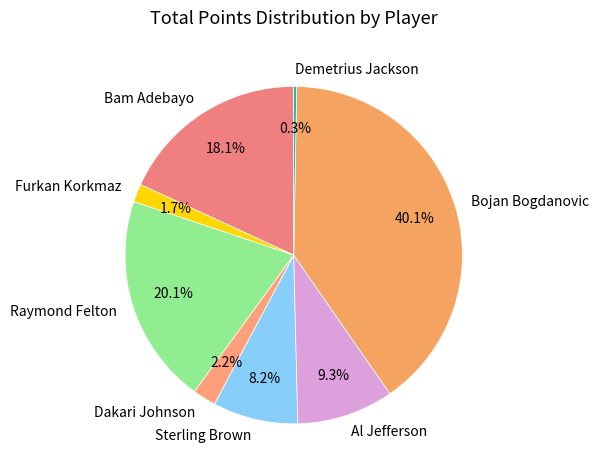

Does Bojan Bogdanovic account for over 50% of the chart?

No